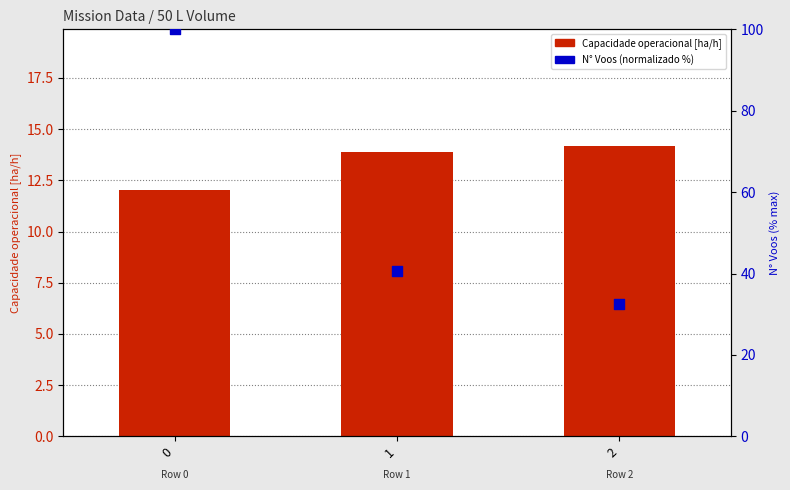

At how many categories does at least one series exceed 79?

1